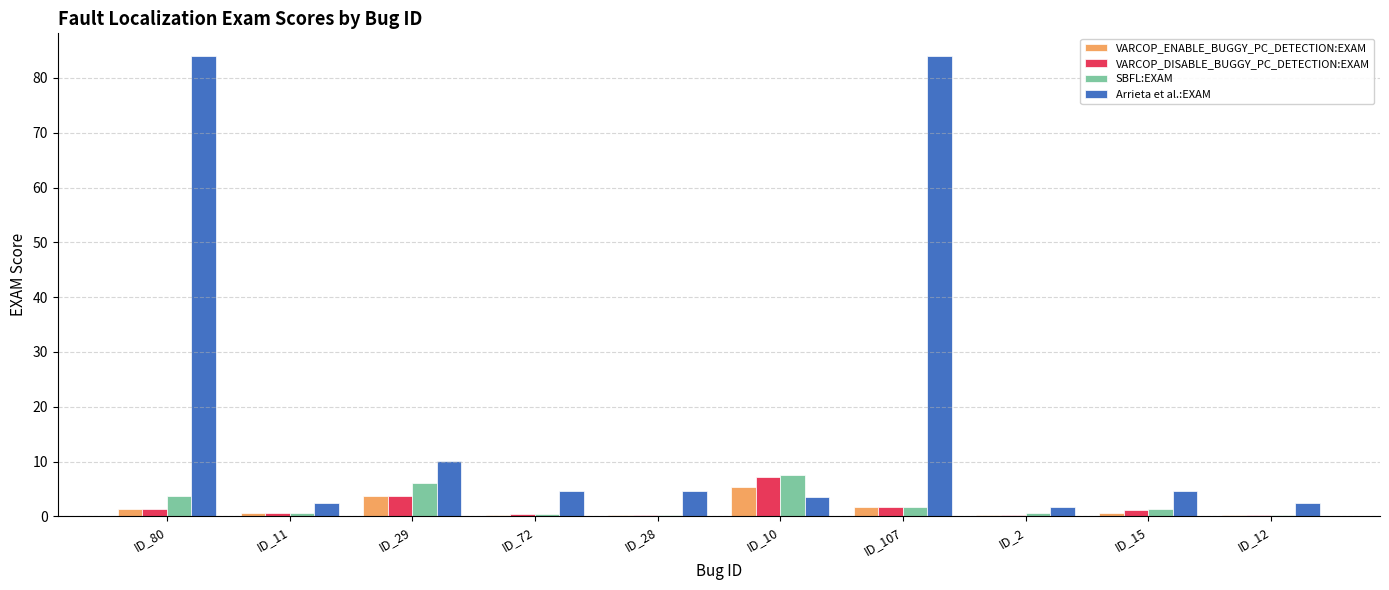

Which series changed the most between ID_107 and ID_15?

Arrieta et al.:EXAM